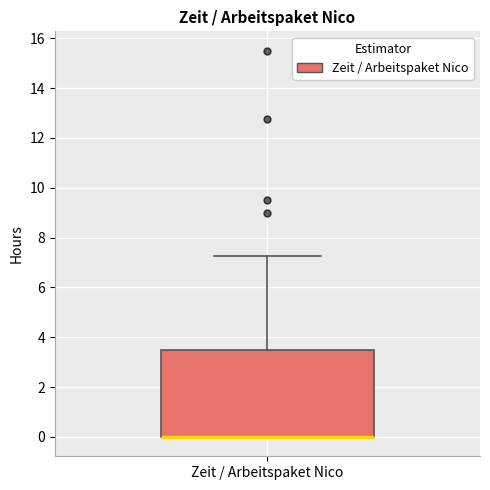

Transcribe this box plot: give where the median line is, the range the box spans, and where the two whiskers end, as read against the y-axis. The values are not printed on the chart, so give them approximately, as read against the axis.

median 0.0 (drawn on the box's lower edge), box 0.0 to 3.6, whiskers 0.0 to 7.2